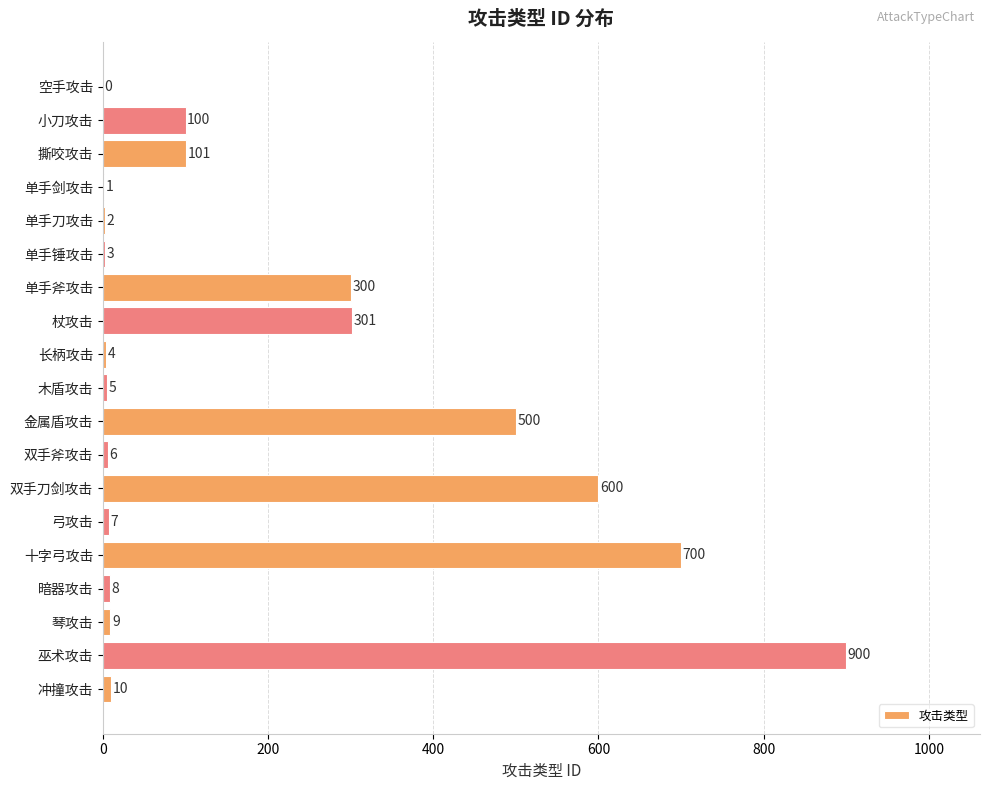

How many distinct data groups are displayed?

1